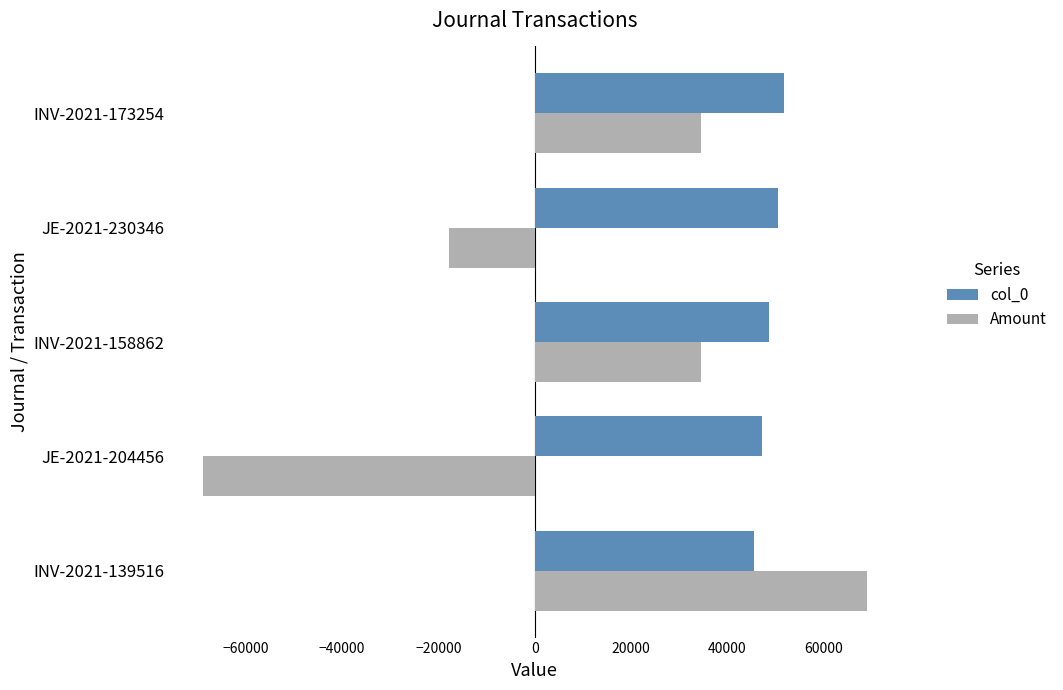

List the series in order of their peak value, lowest first.

col_0, Amount